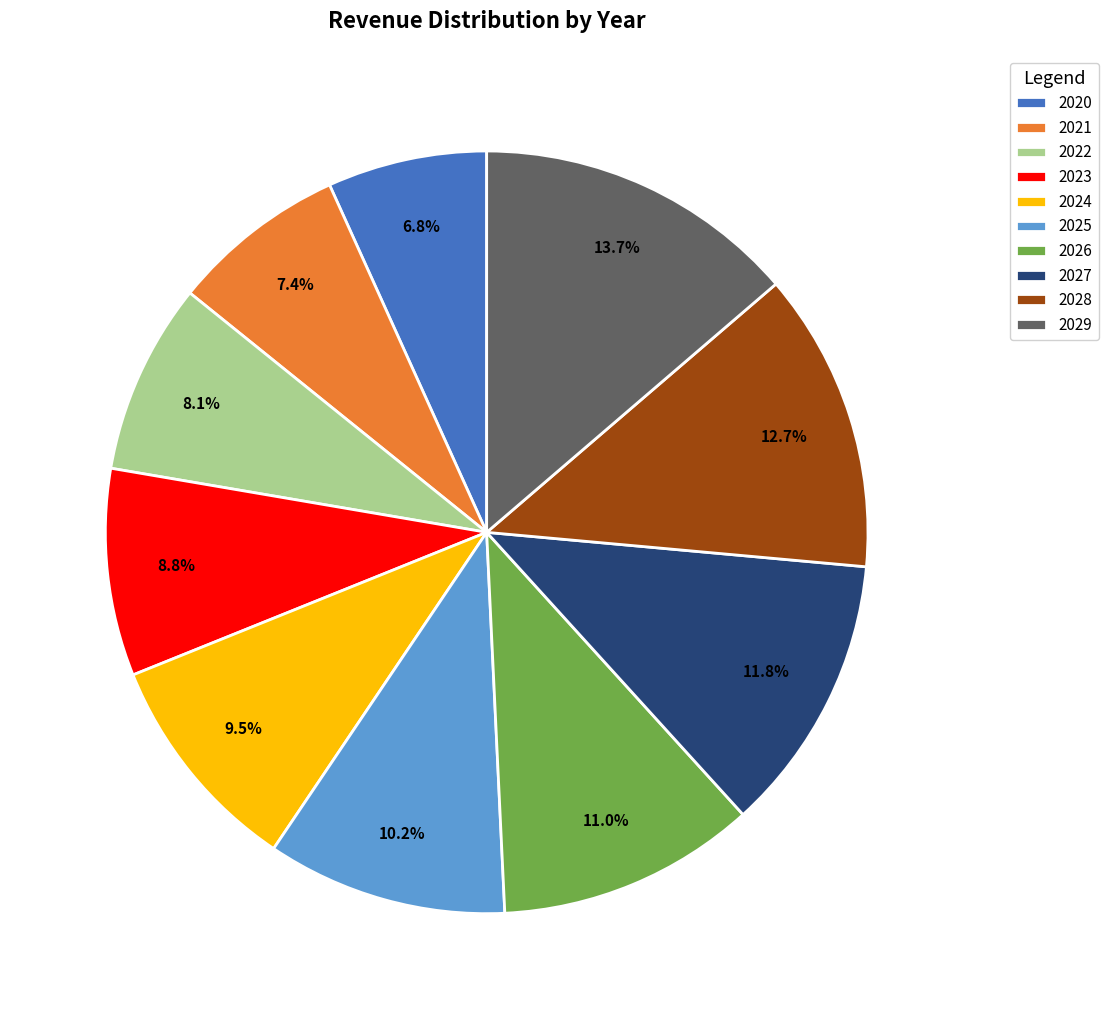

Rank the categories by value from lowest to highest.

2020, 2021, 2022, 2023, 2024, 2025, 2026, 2027, 2028, 2029